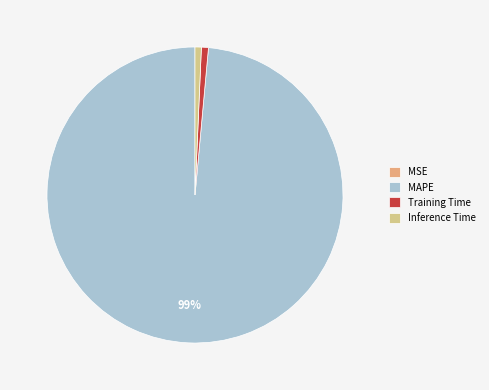

Is MSE the majority of the pie?

No